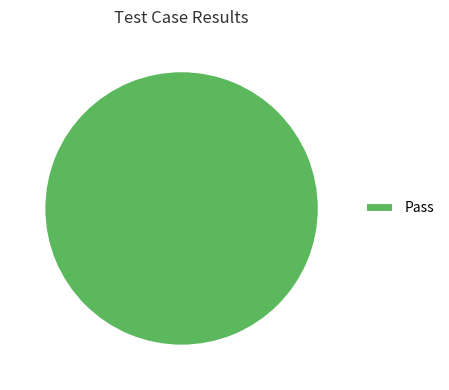

Is it true that Pass is 92% of the pie?

False